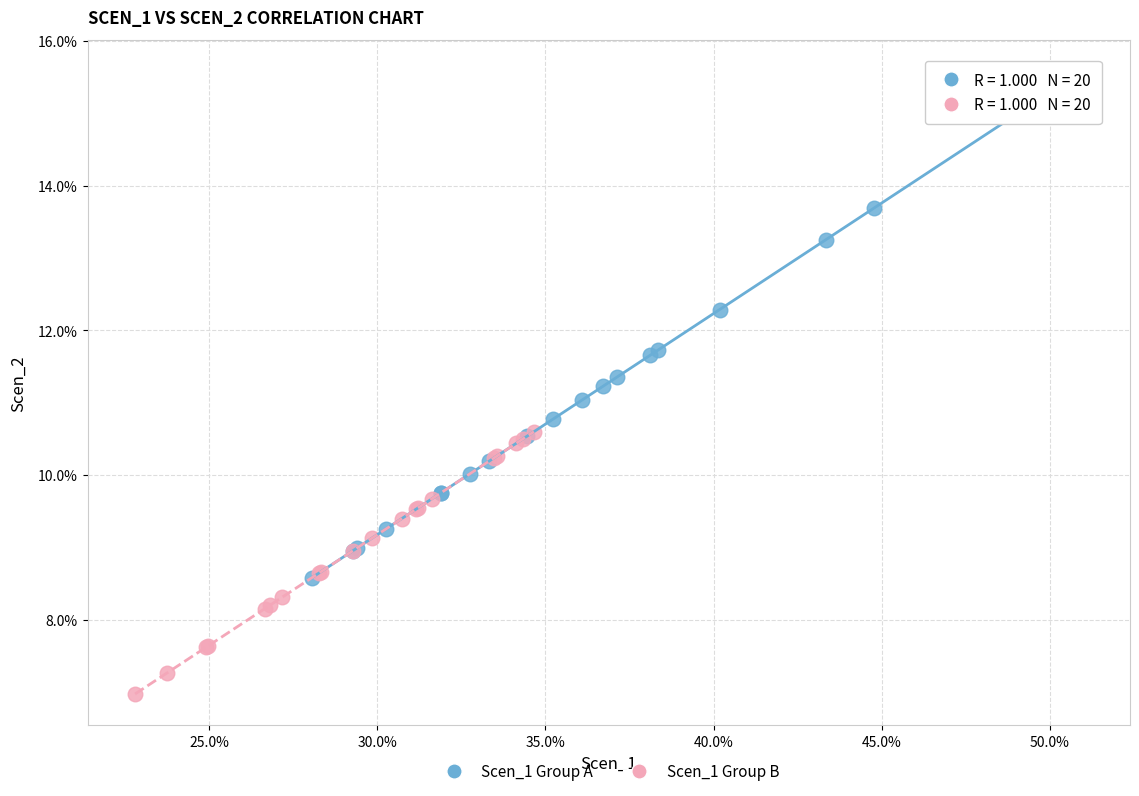

Which series contains the lowest Y value?

Scen_1 Group B